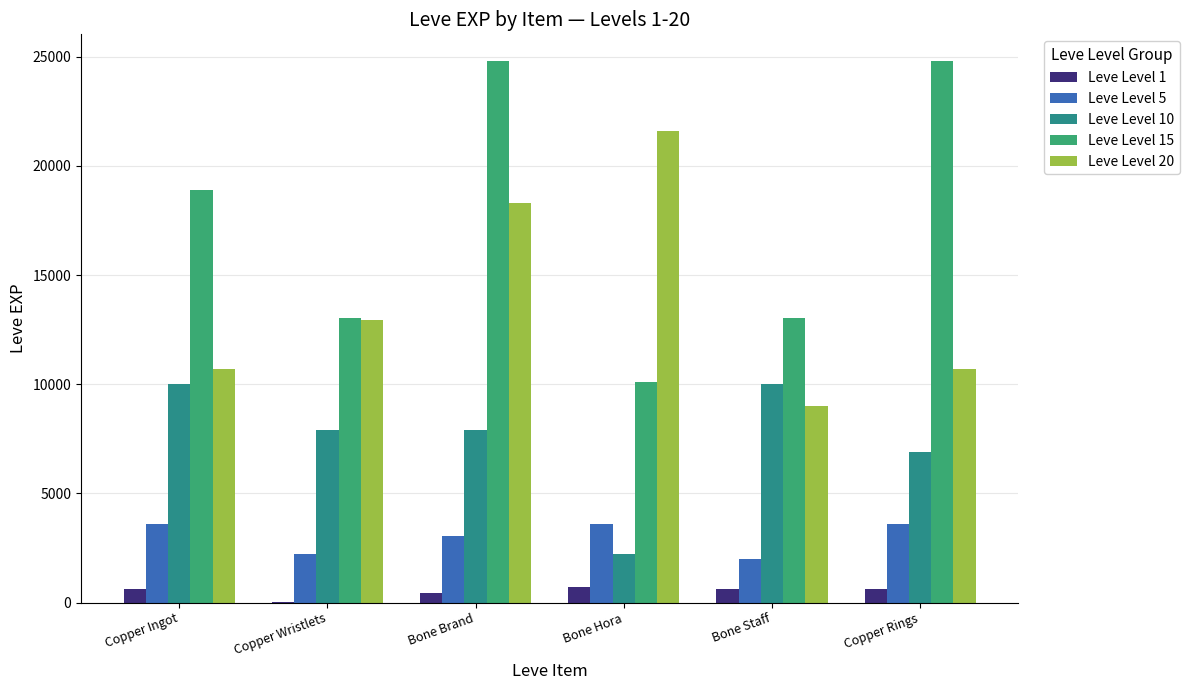

Read the Leve Level 15 value at Copper Ingot, to the nearest 50.

18900